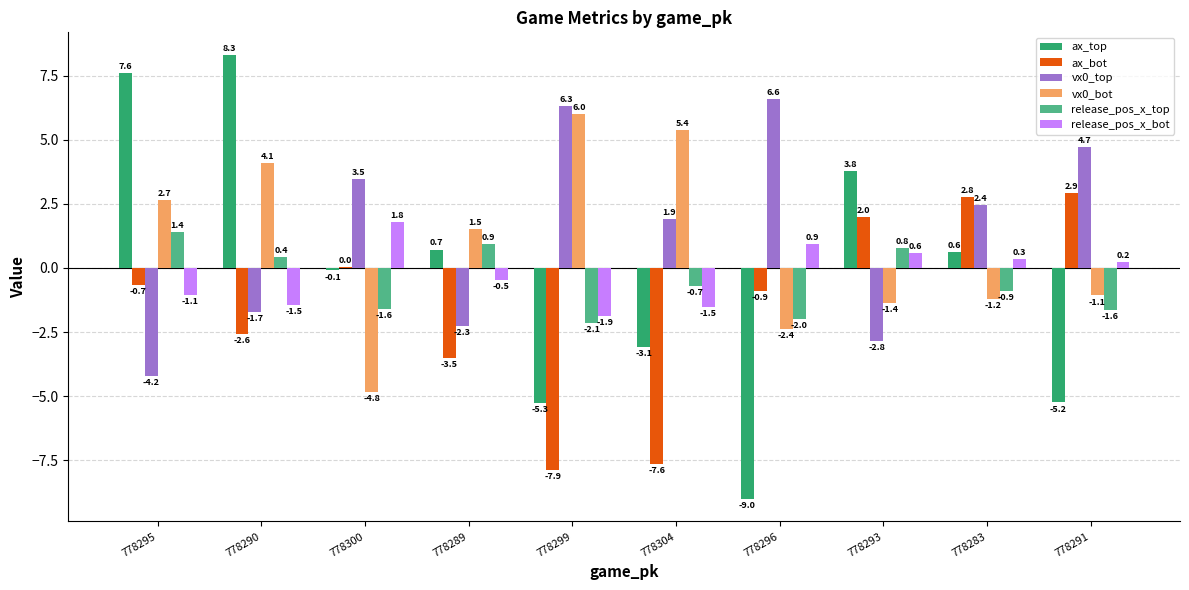

Where is ax_top nearest to the value 0?

778300